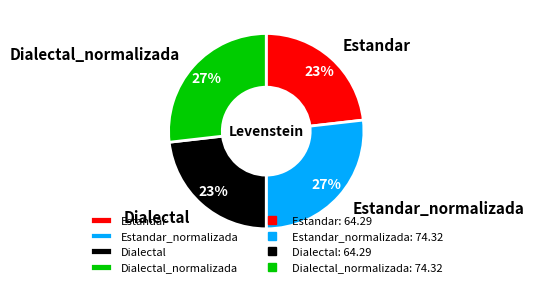

Count the number of slices in the pie.

4